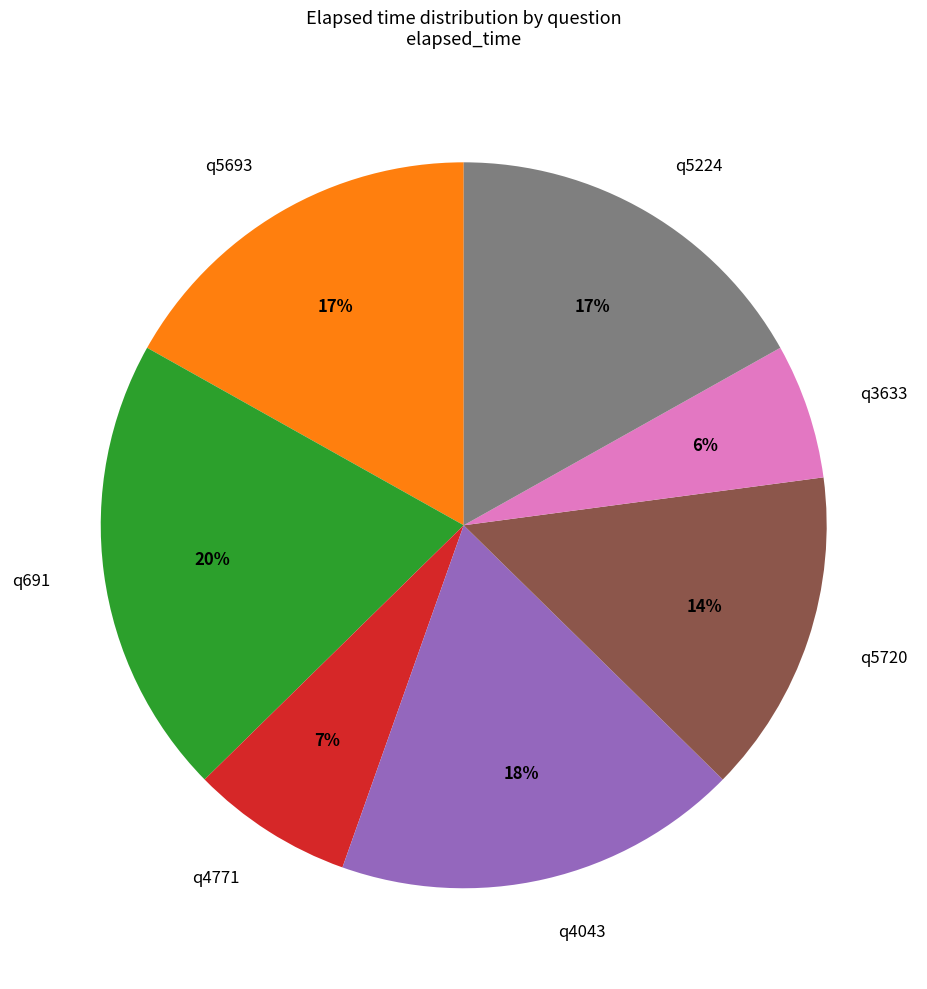

Which category has the smallest portion of the pie?

q3633